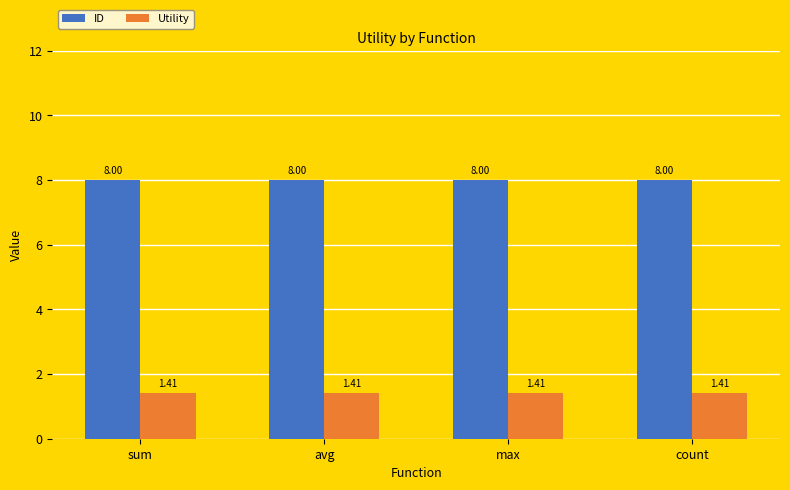

What is the sum of all ID values?

32.0